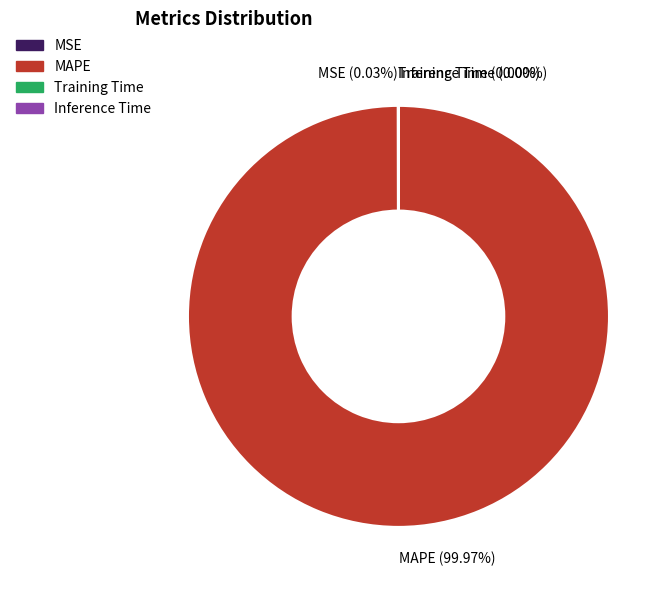

Which category has the biggest portion of the pie?

MAPE (99.97%)